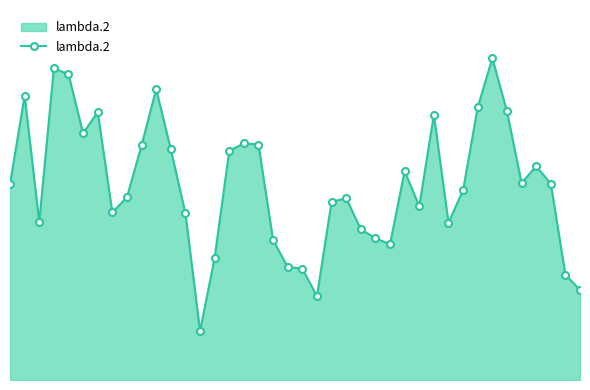

How many points are lower than both their immediate neighbors (excluding endpoints)?

9